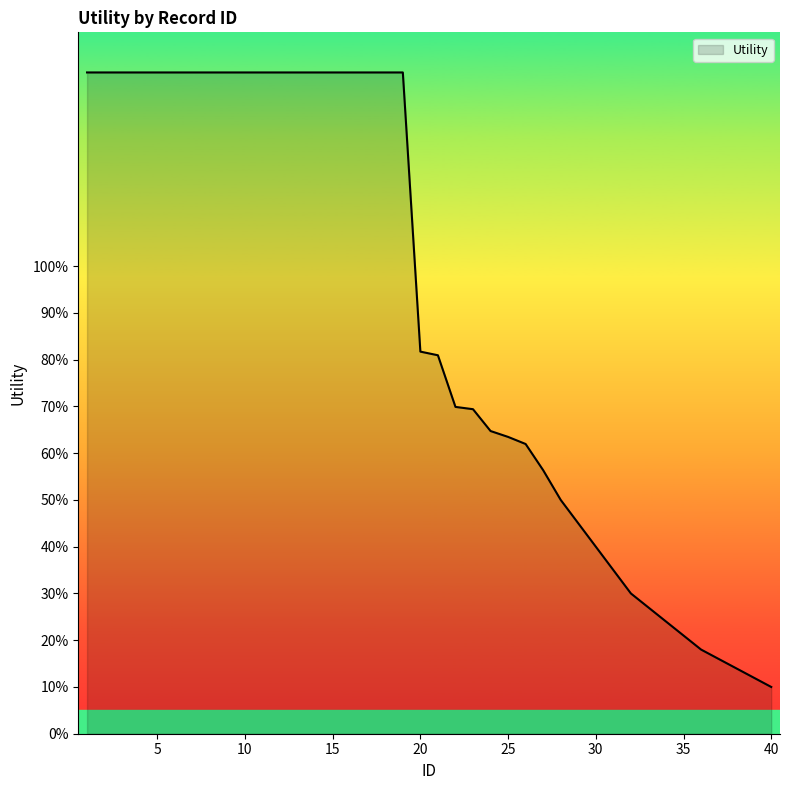

What is the sum of all values?

35.8